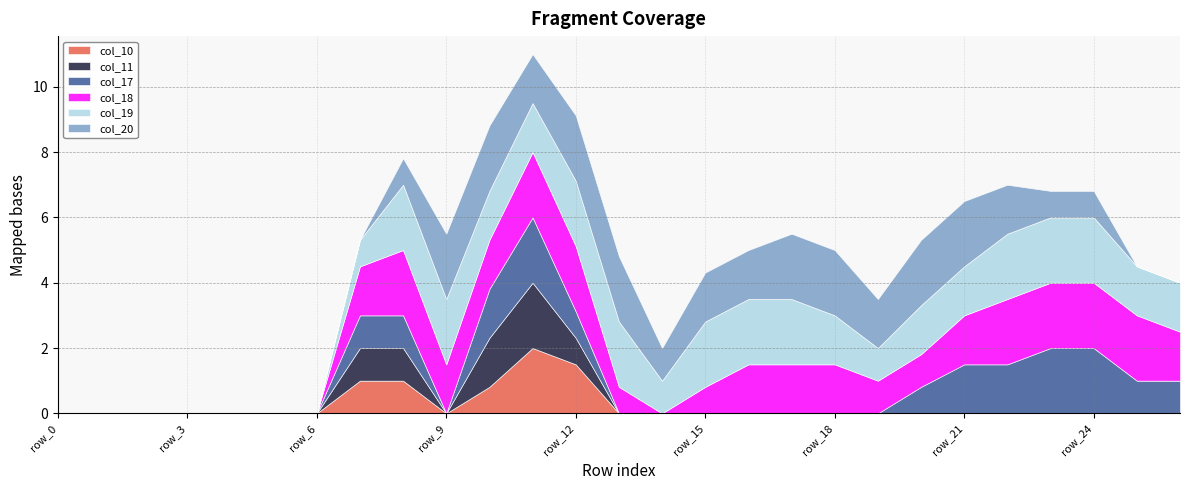

Rank the series by their maximum value, from lowest to highest.

col_10, col_11, col_17, col_18, col_19, col_20